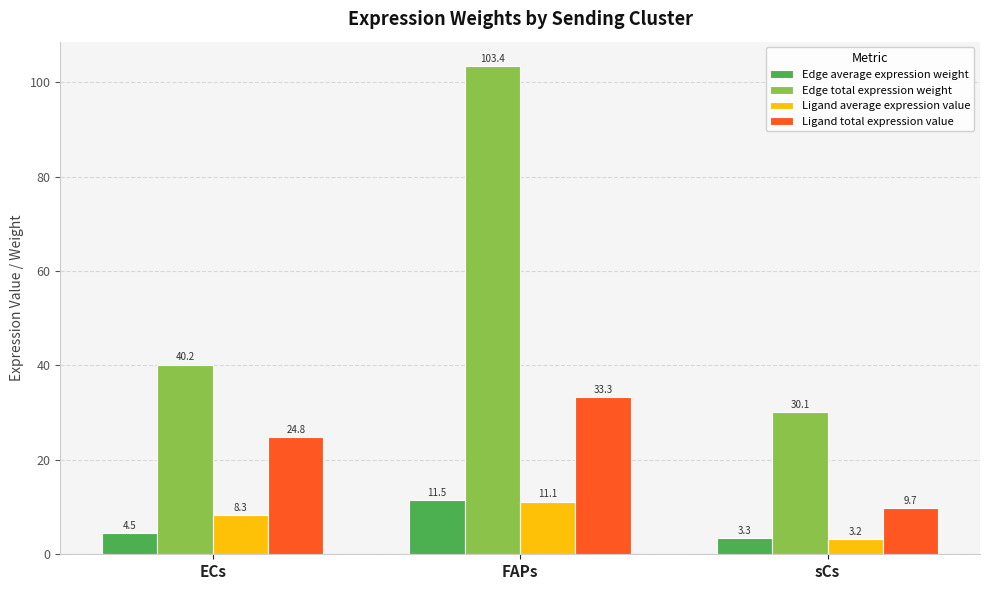

How many data points in Edge total expression weight are above 40?

2